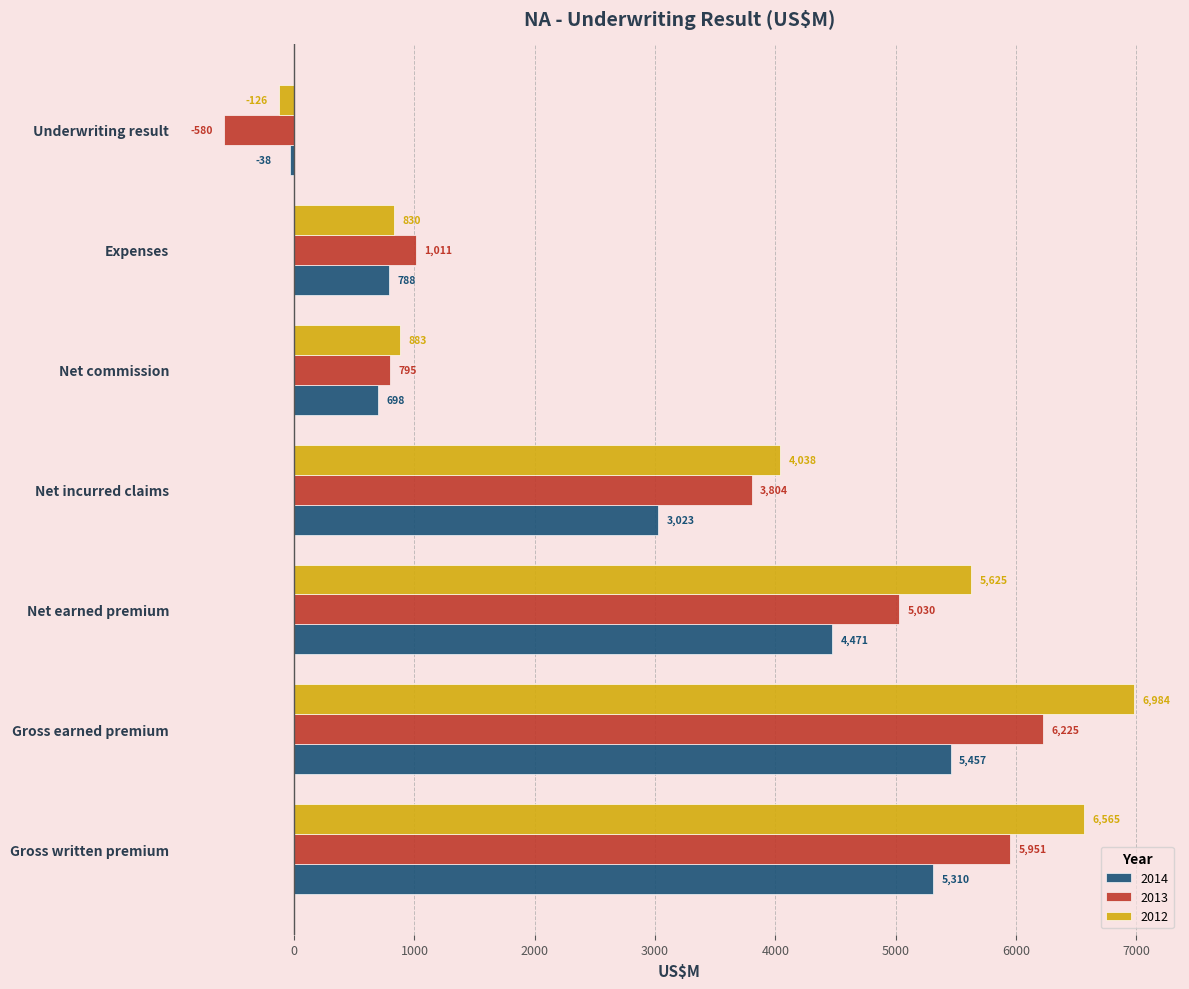

Where is 2014 nearest to the value 2709?

Net incurred claims